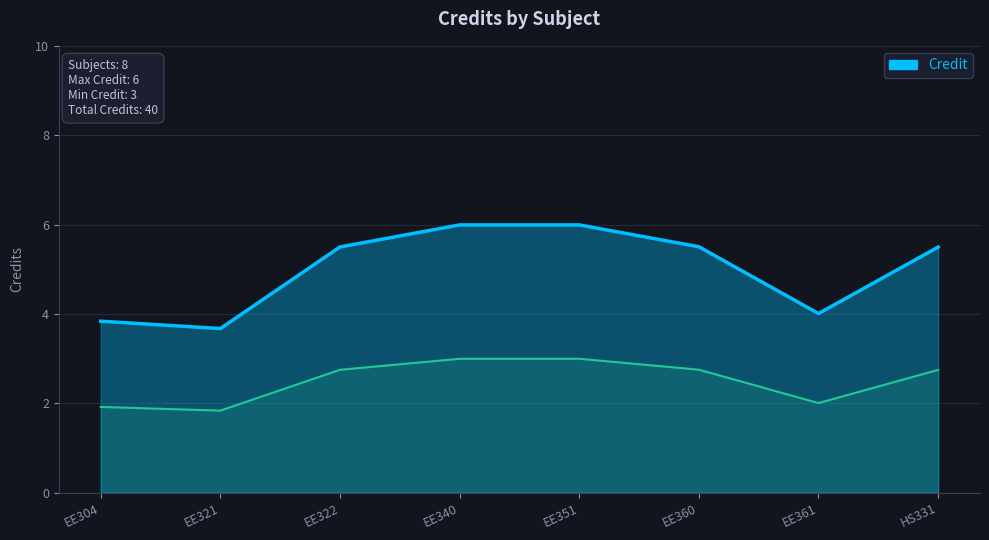

Between EE351 and HS331, which is larger?

EE351